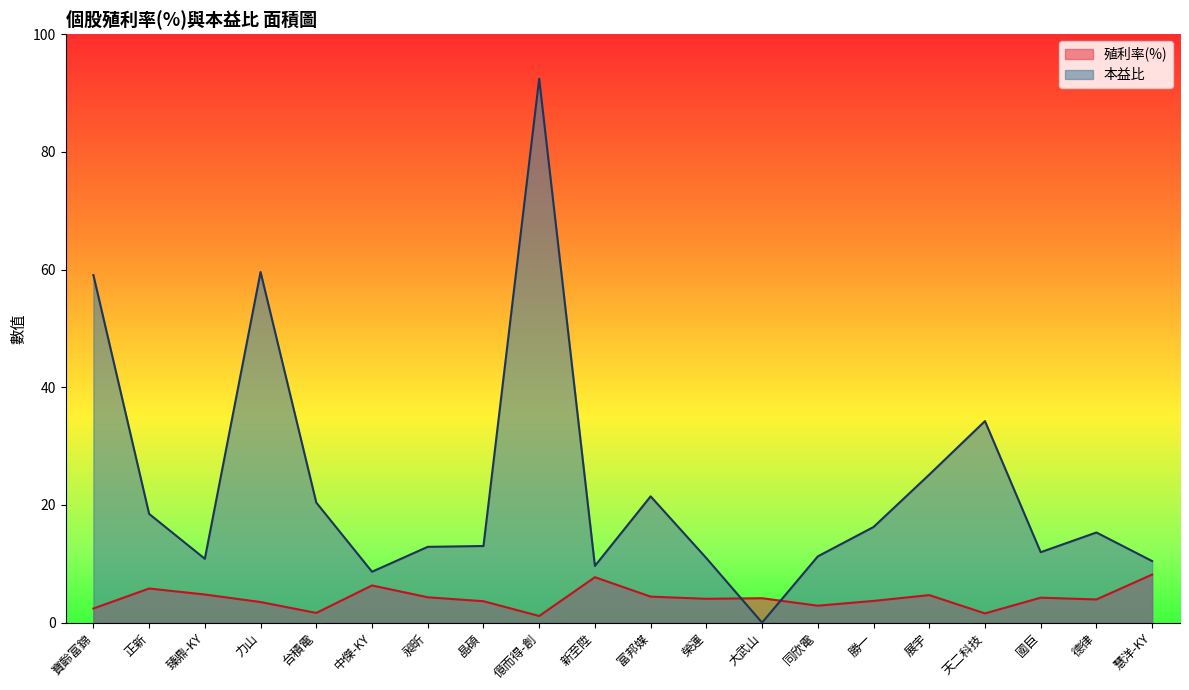

What is the average value of the 殖利率(%) series?

4.2